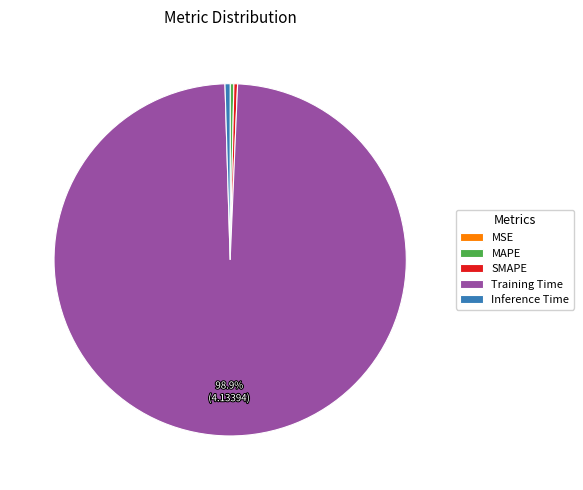

What is the majority slice?

Training Time